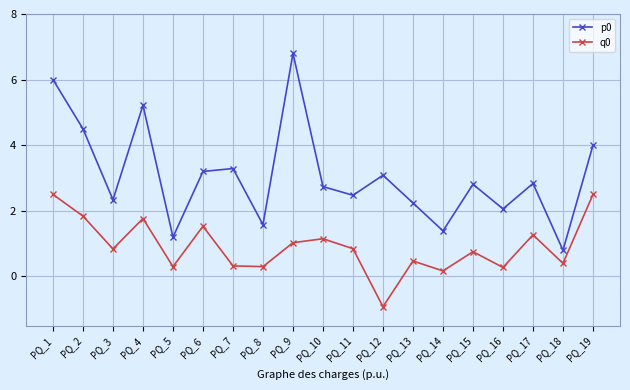

Does the chart display data point markers on the line(s)?

Yes